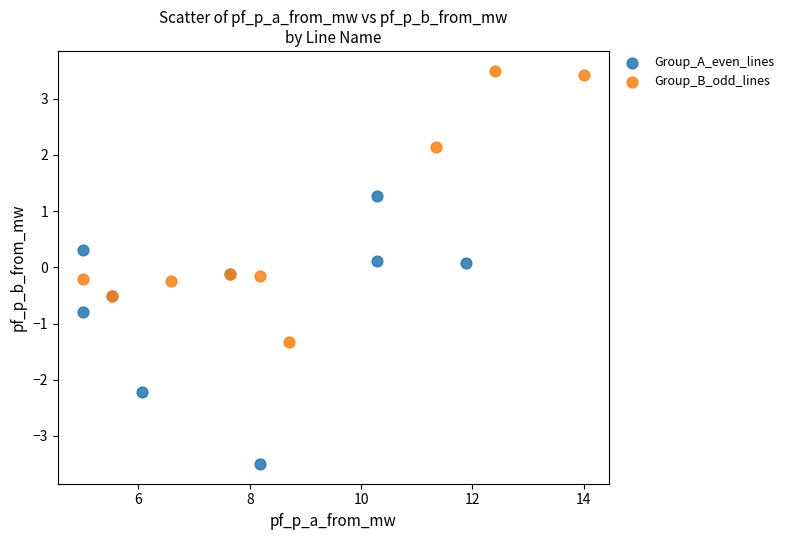

Which series contains the highest Y value?

Group_B_odd_lines